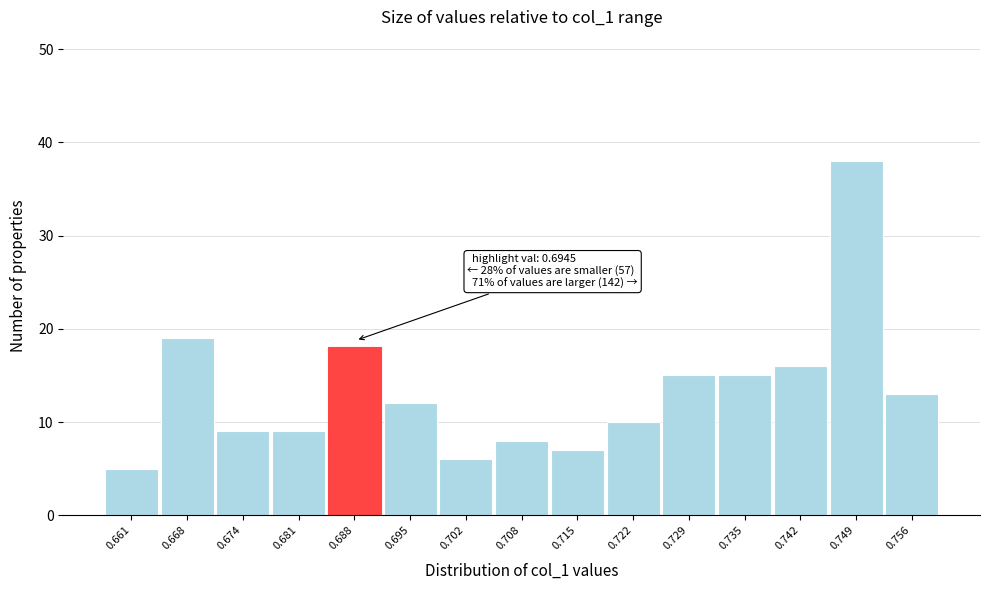

Reading right to left, what are all the values shown in this chart?

0.756=13	0.749=38	0.742=16	0.735=15	0.729=15	0.722=10	0.715=7	0.708=8	0.702=6	0.695=12	0.688=18	0.681=9	0.674=9	0.668=19	0.661=5